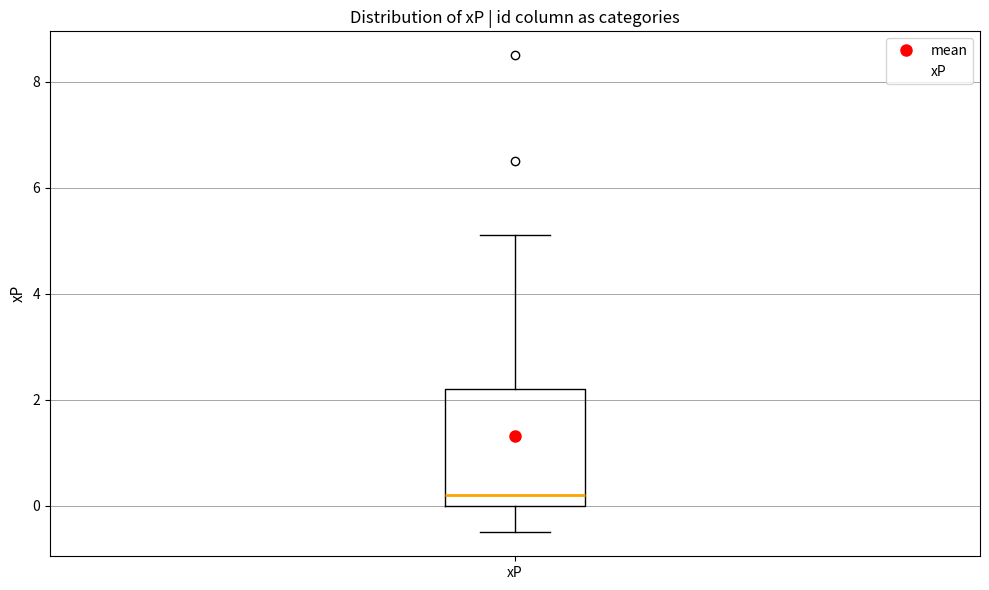

Read this box plot against the y-axis: the position of the median line, the range covered by the box, and the ends of both whiskers. The values are not printed on the chart, so give them approximately, as read against the axis.

median 0.2, box 0.0 to 2.2, whiskers -0.4 to 5.2